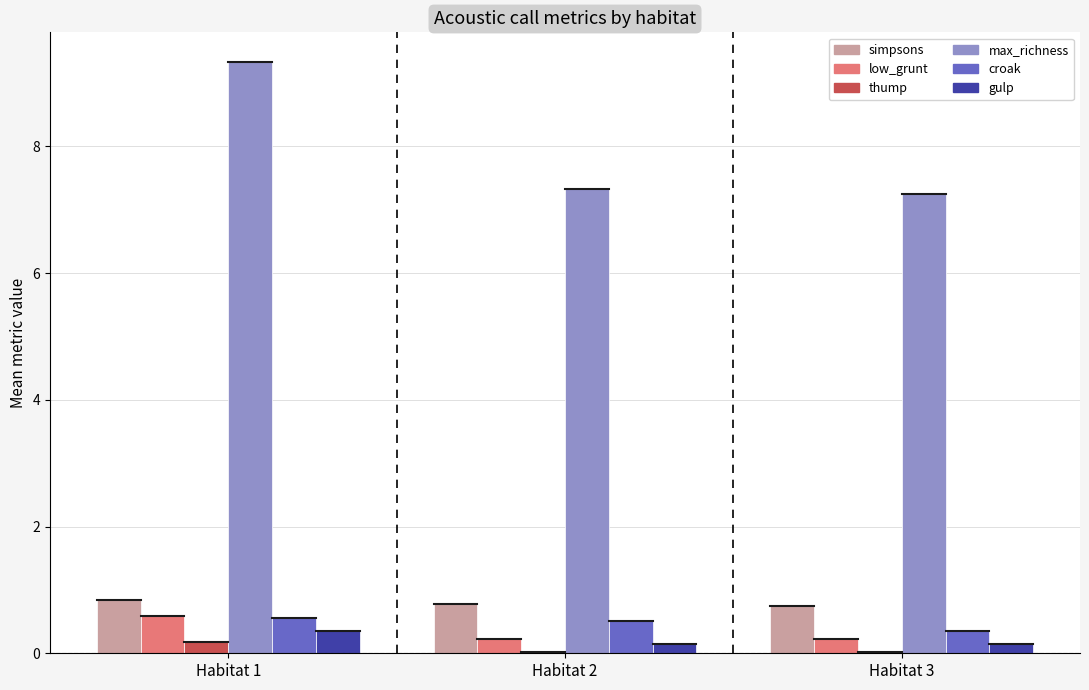

Which series has the widest spread of values?

max_richness